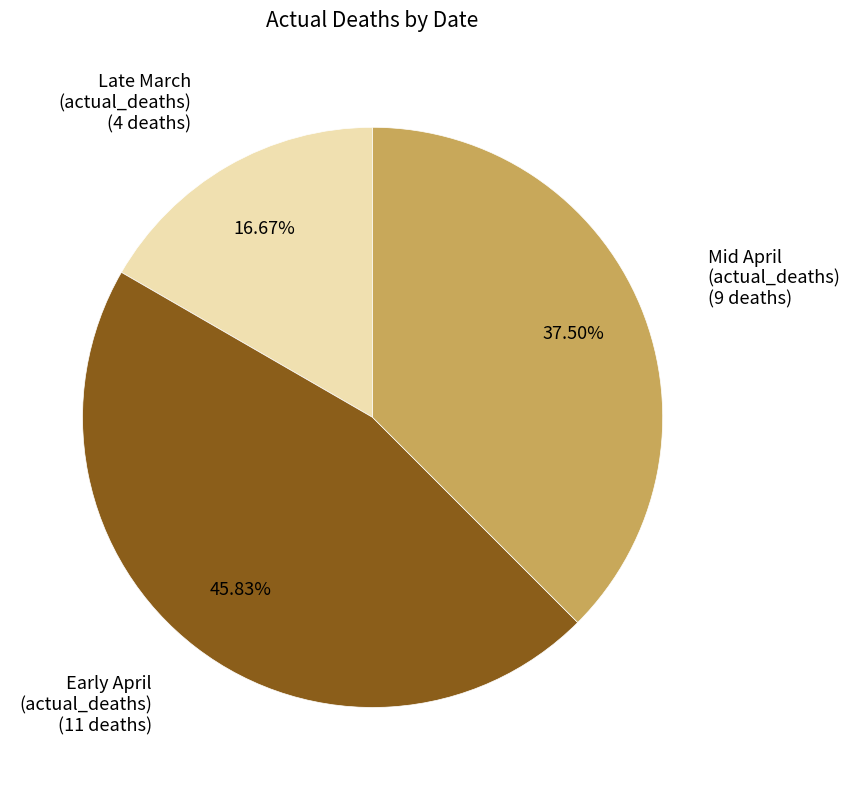

Is there a majority slice in this chart?

No